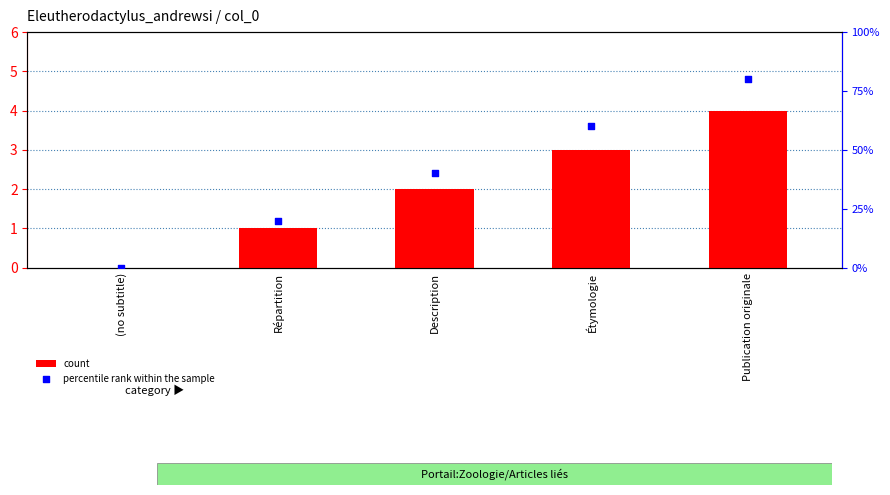

What are all the series names shown in the legend?

count, percentile rank within the sample